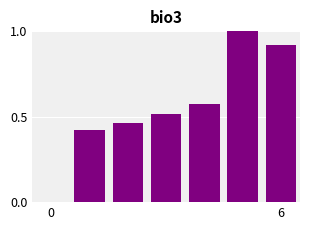

What value does the col_0 series have at 2?

0.5